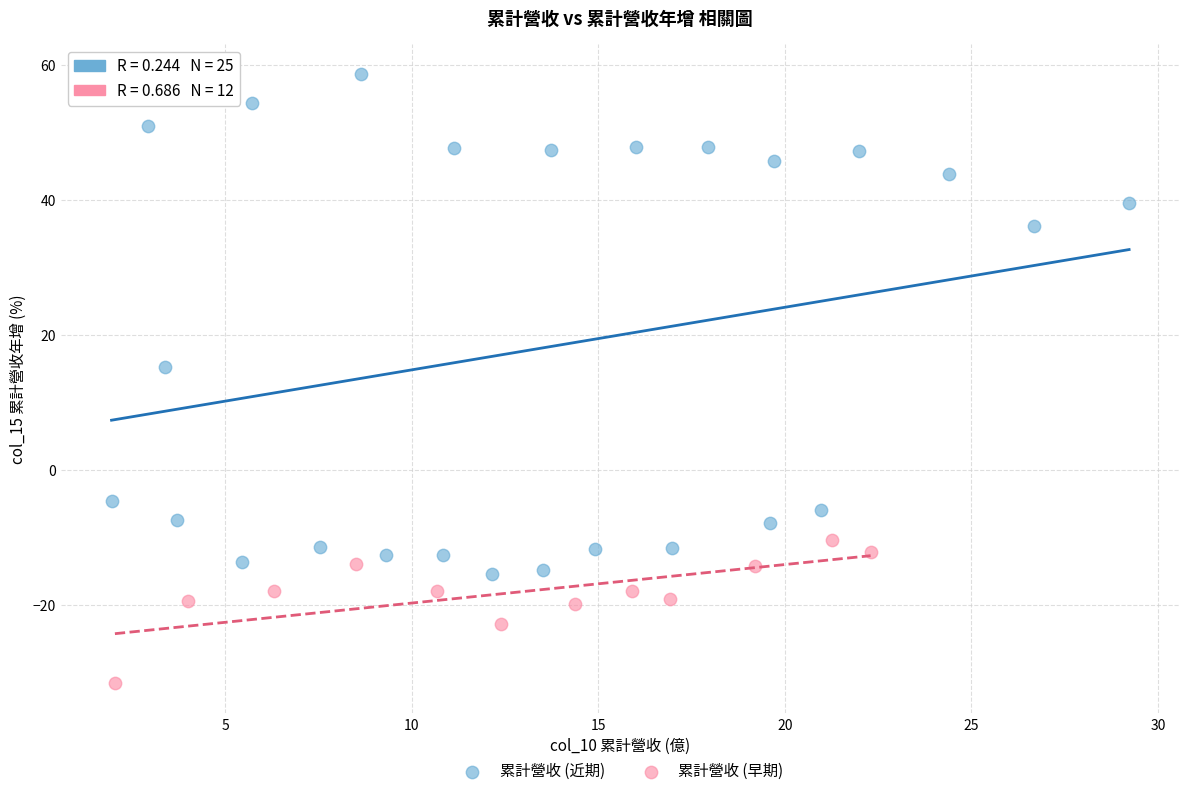

Which series has the largest Y range (max minus min)?

累計營收 (近期)